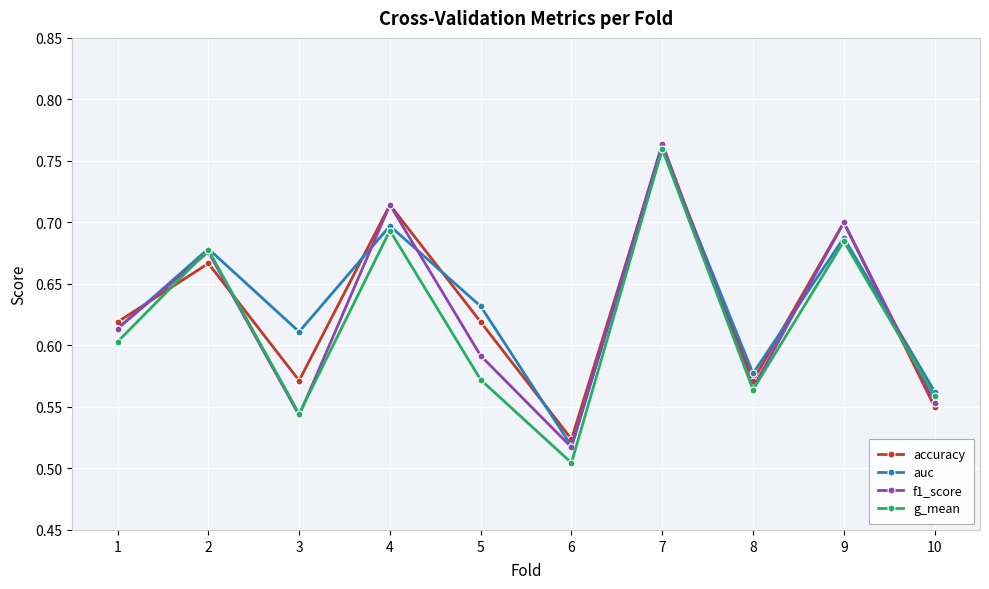

Between which two adjacent categories do accuracy and g_mean first intersect?

1 and 2